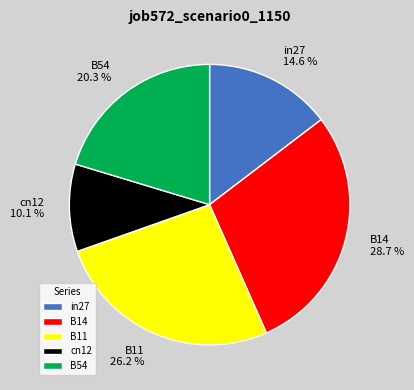

Does B54 account for over 50% of the chart?

No